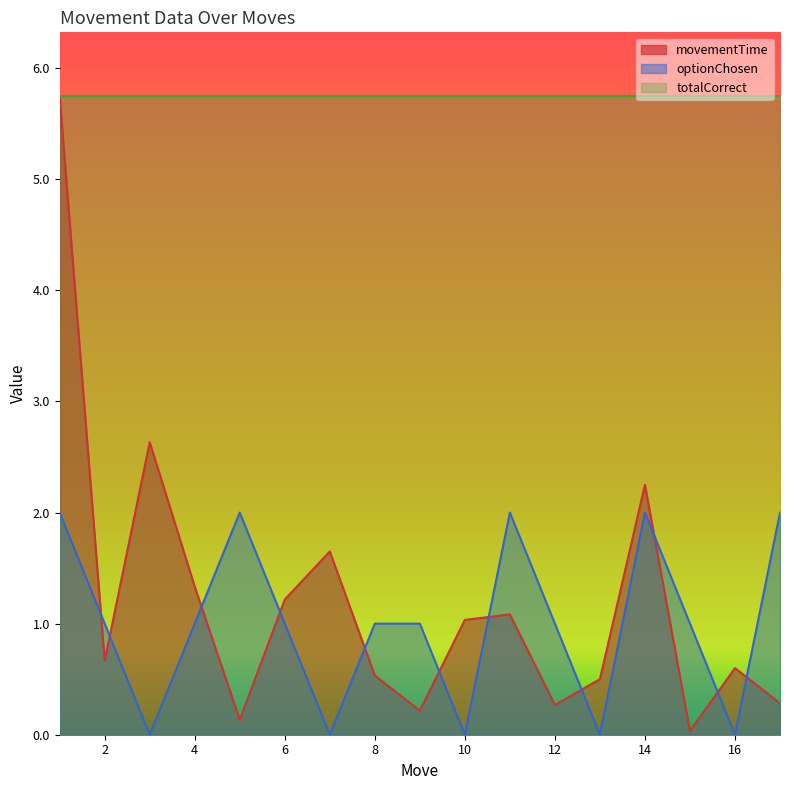

At 16, list the series in order from smallest to largest.

optionChosen, movementTime, totalCorrect